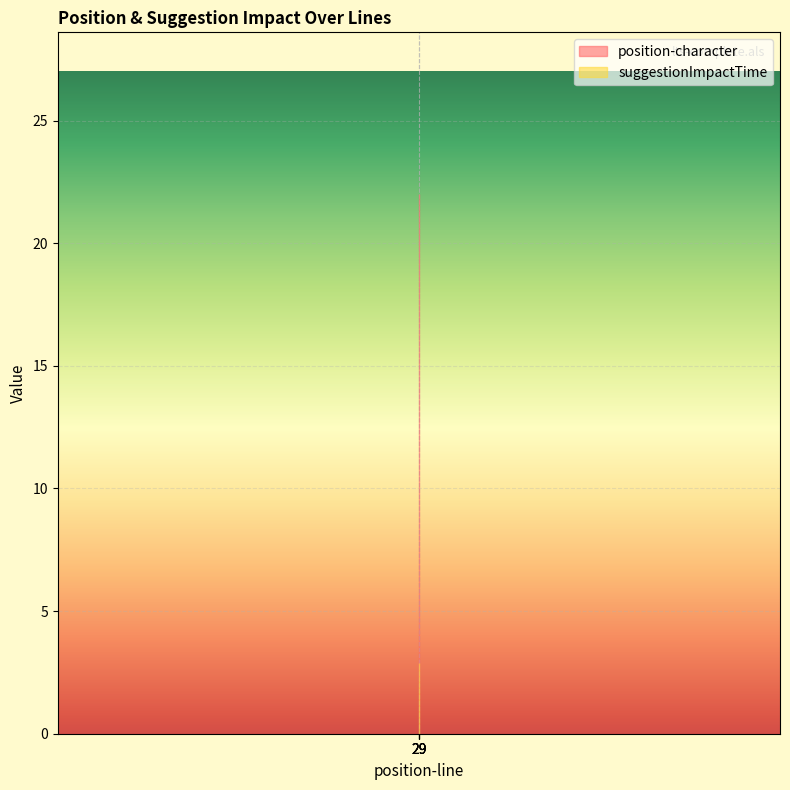

Reading left to right, what are all the values shown in this chart?

position-character: 22.0	22.0	22.0	22.0
suggestionImpactTime: 2.9	2.9	2.9	2.9